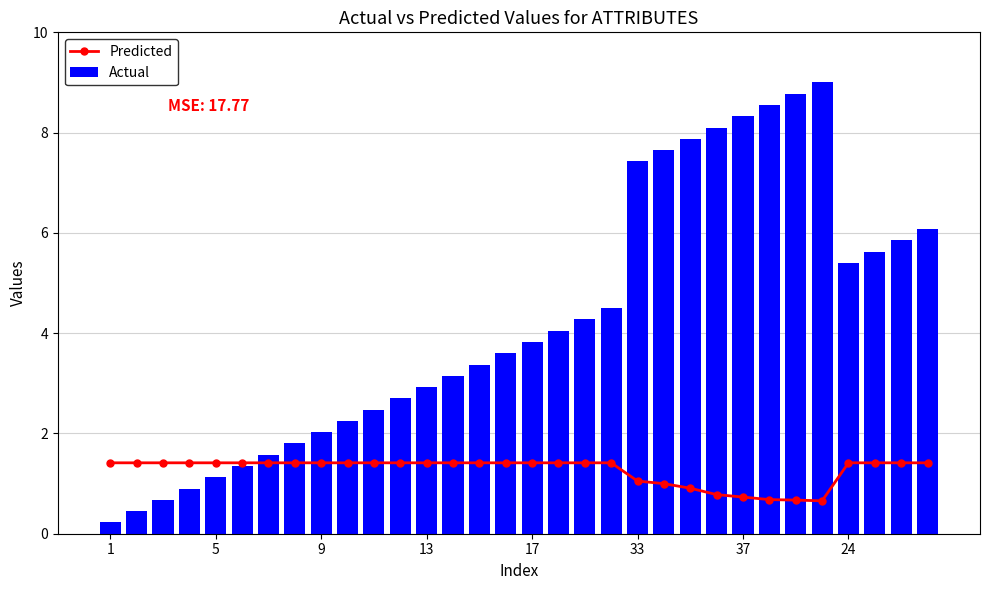

Rank the series by their maximum value, from highest to lowest.

Actual, Predicted